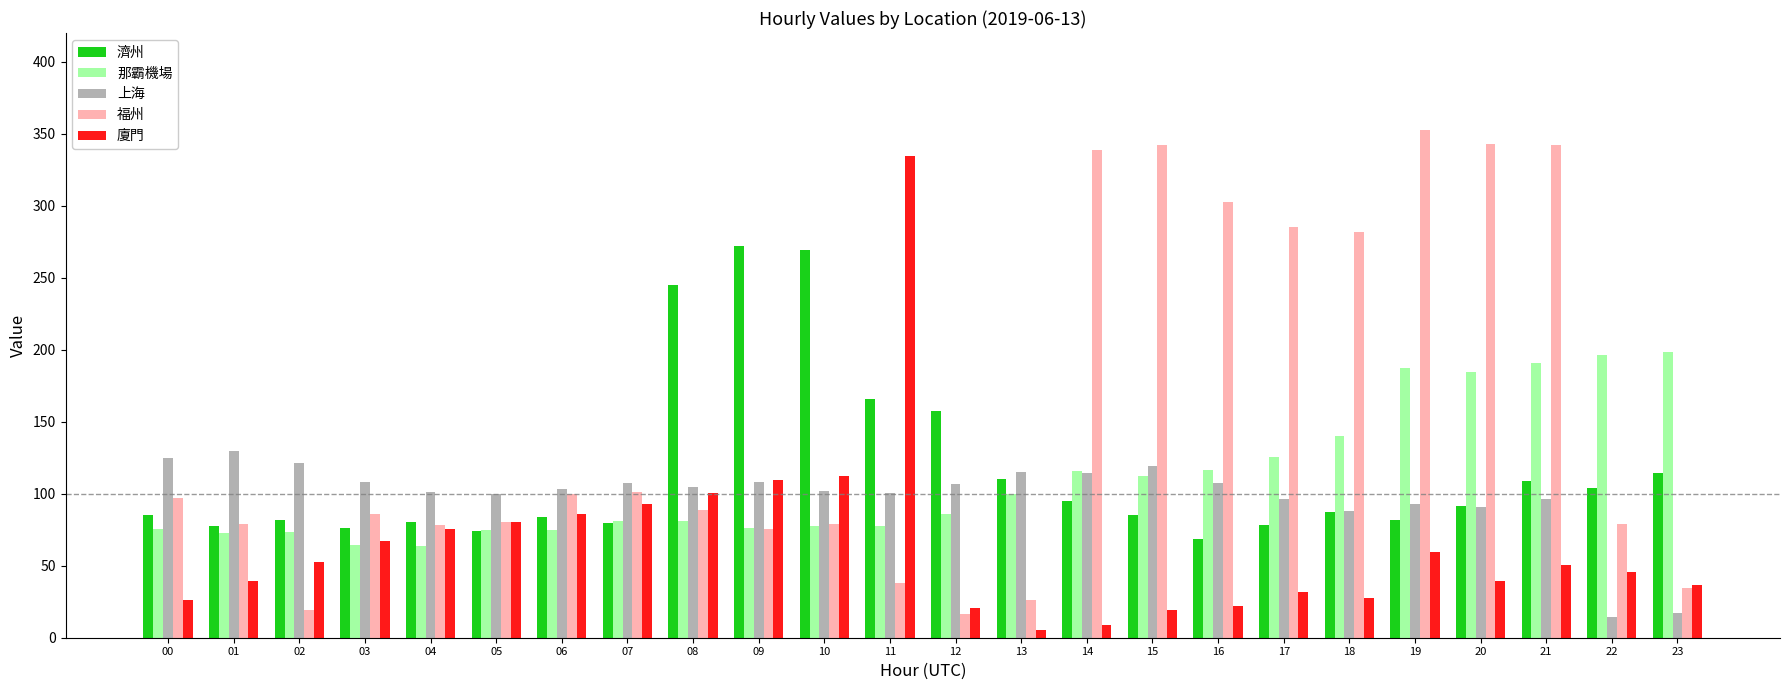

Which series has the largest total across all categories?

福州